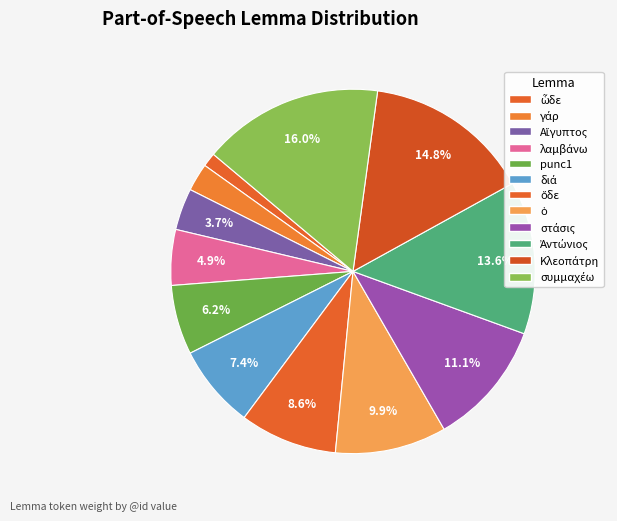

Which category has the smallest portion of the pie?

ὧδε